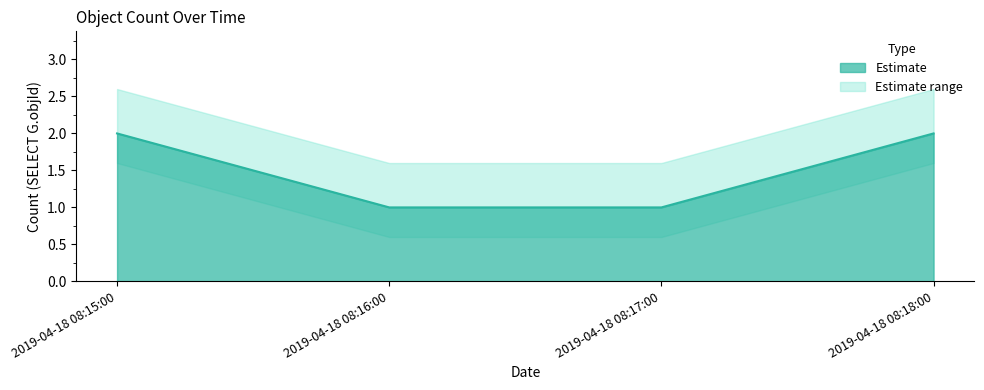

Which category has the lowest value across all series?

2019-04-18 08:16:00